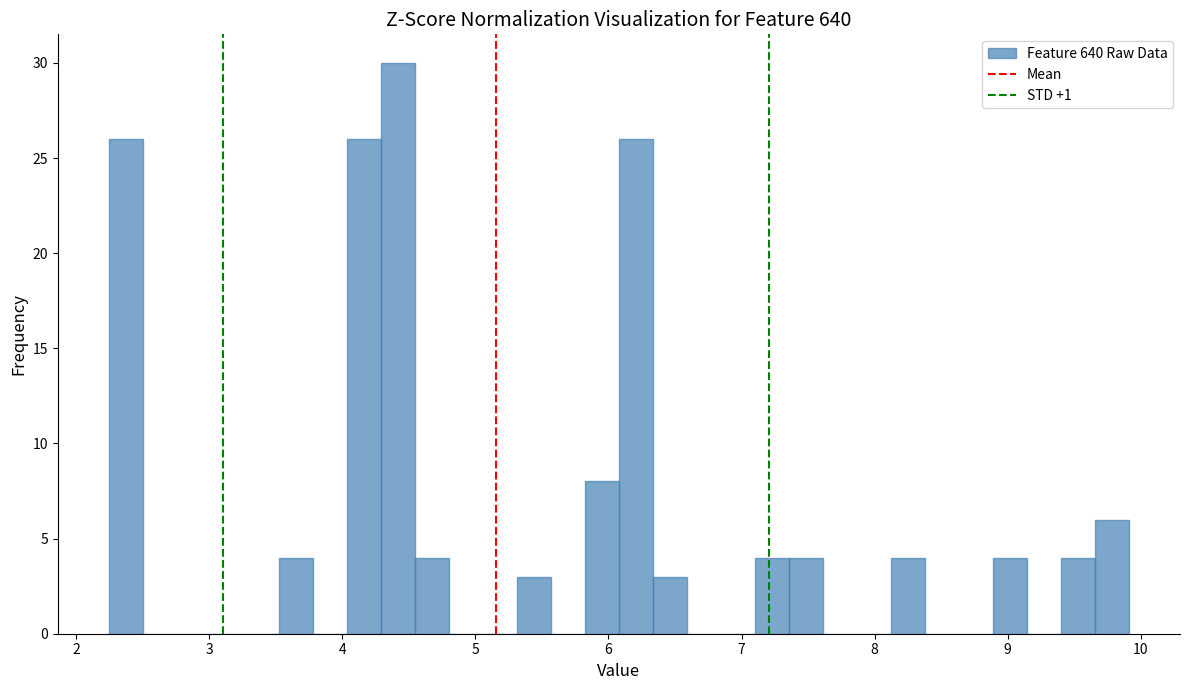

Read against the x-axis, roughly where is the centre of the tallest bar?

4.4